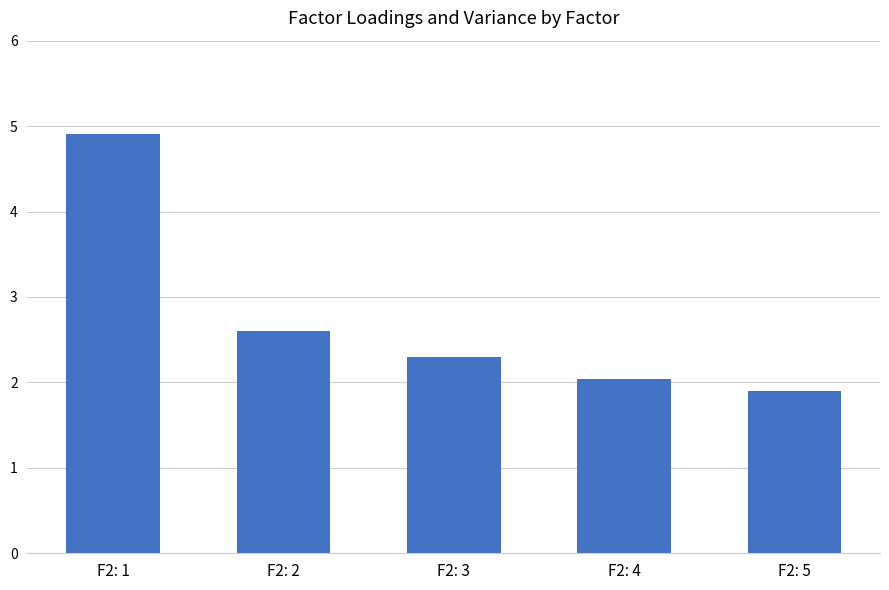

What is the difference between the maximum and minimum values?

3.0